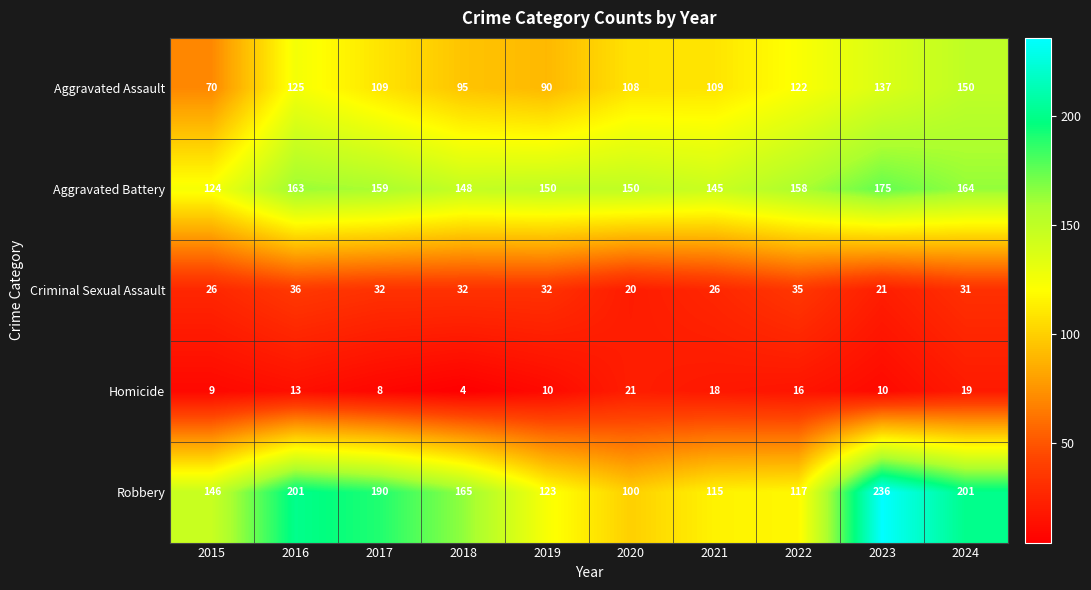

The Criminal Sexual Assault series shows 36 at 2023. True or false?

False